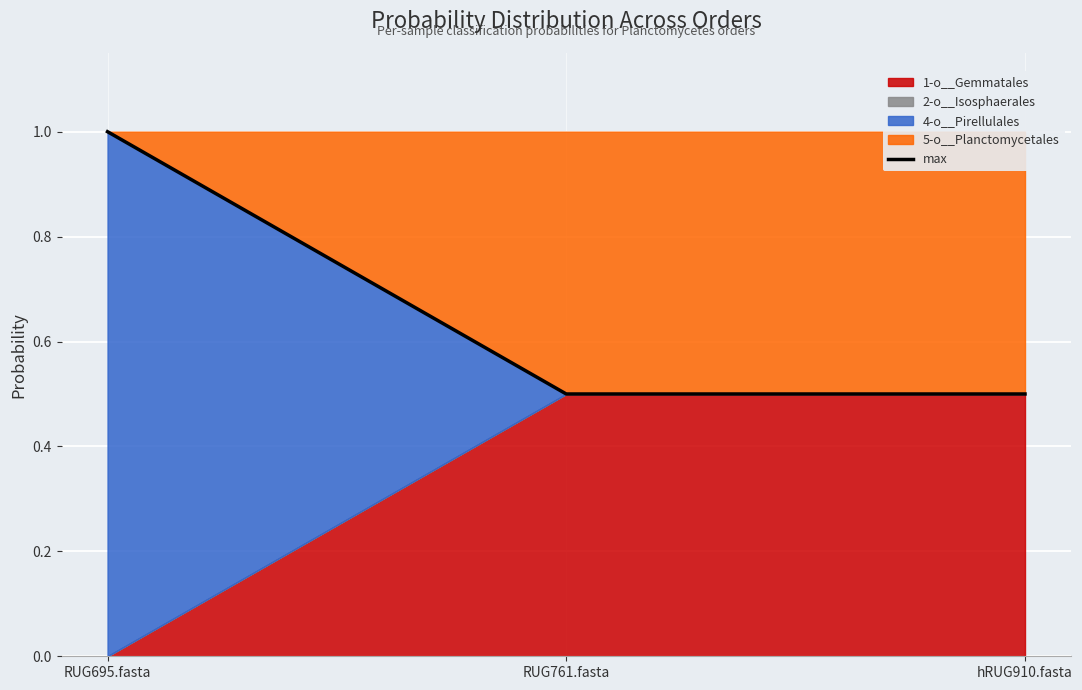

What is the value of the 3rd point from the left?

0.5